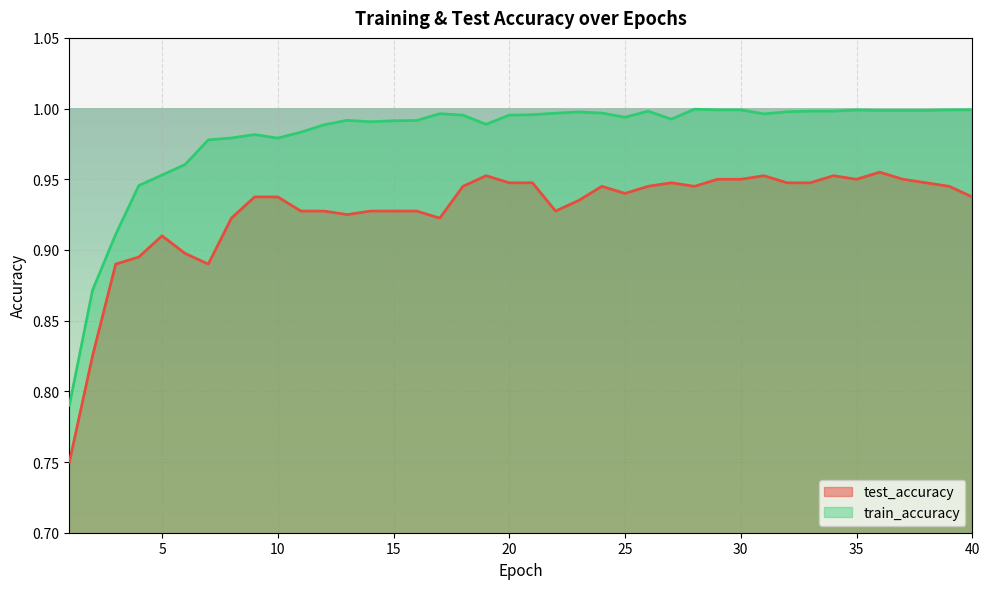

Does the chart display data point markers on the line(s)?

No